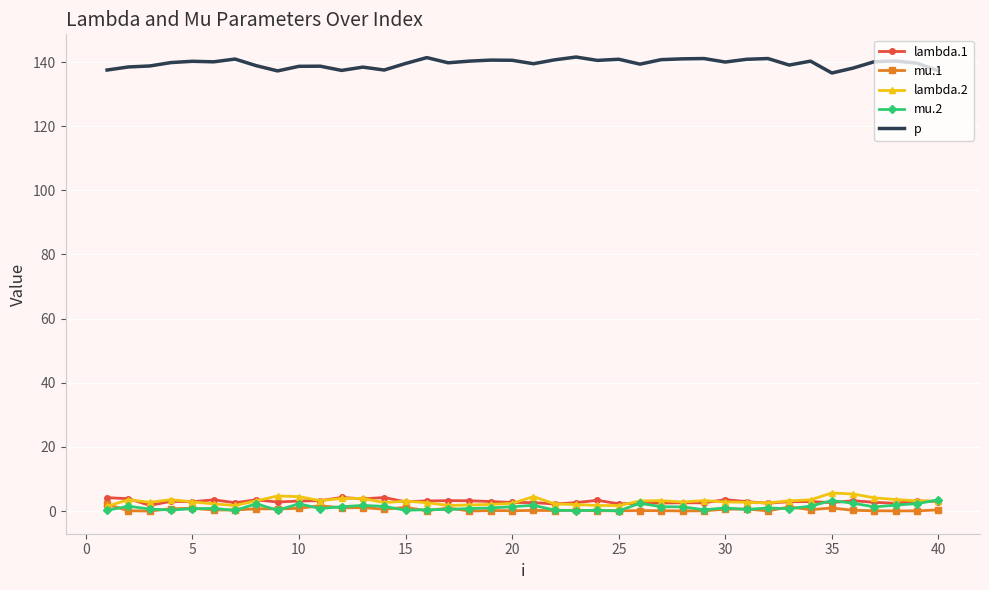

What is the maximum value for lambda.1?

4.2